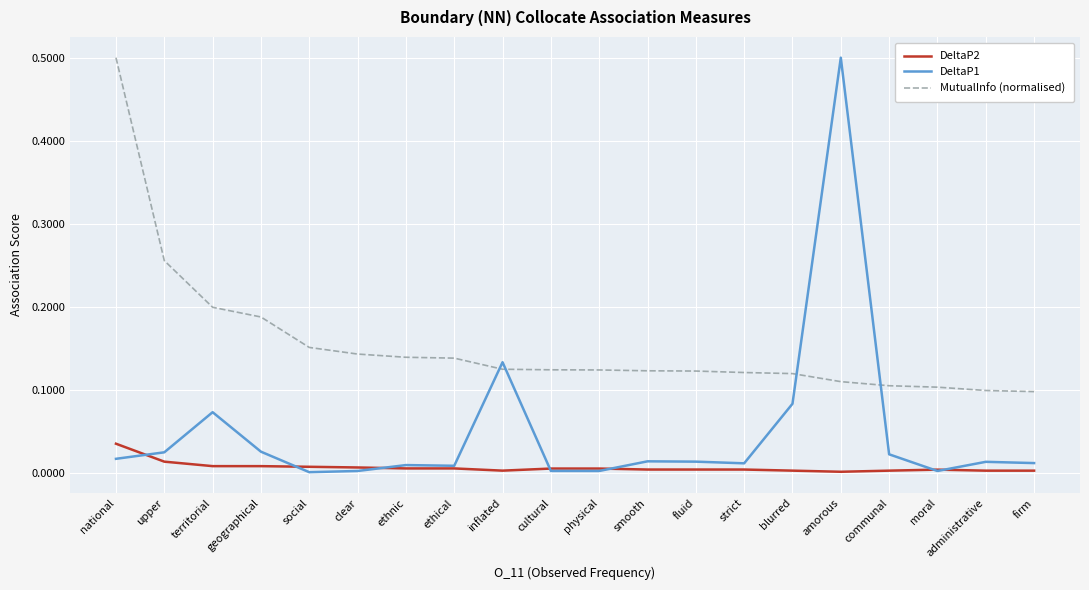

What is the highest value of the MutualInfo (normalised) series?

0.5